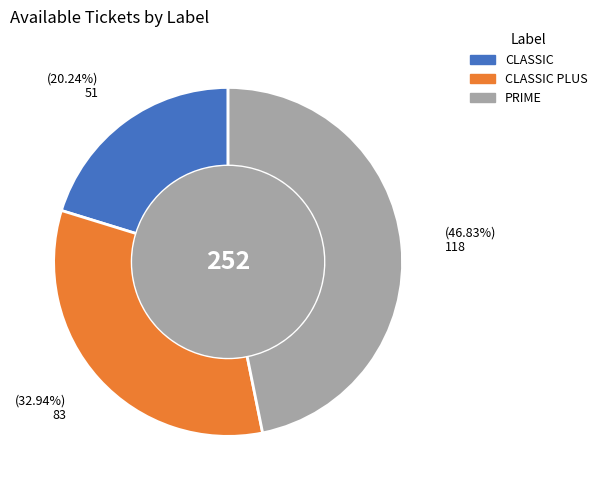

Is there any slice that represents more than half of the pie?

No